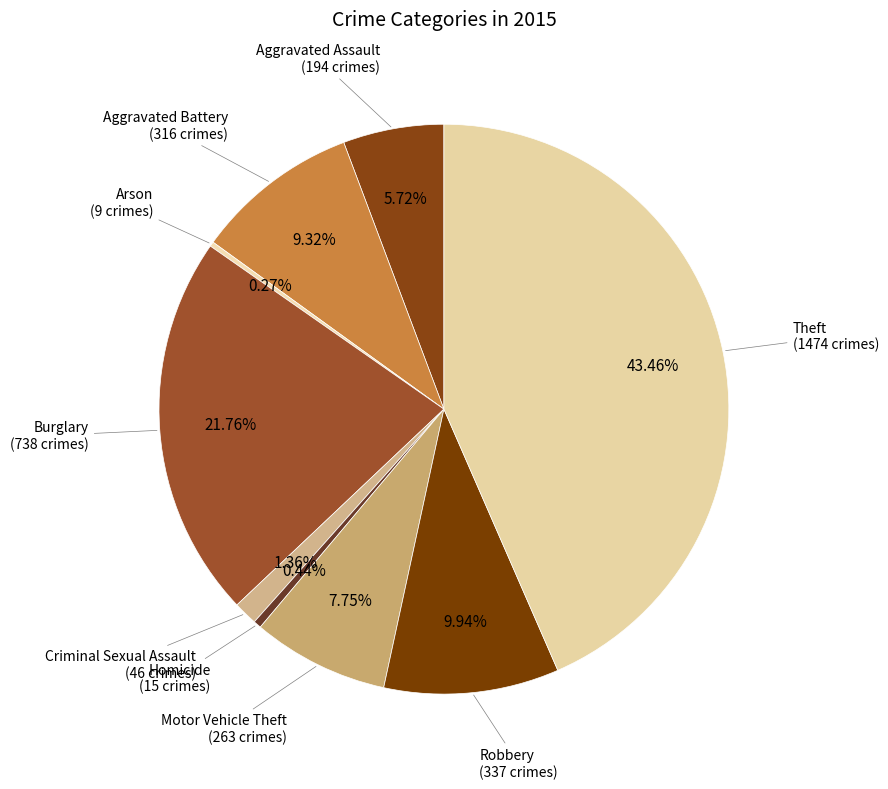

Which has a higher value, Theft or Robbery?

Theft